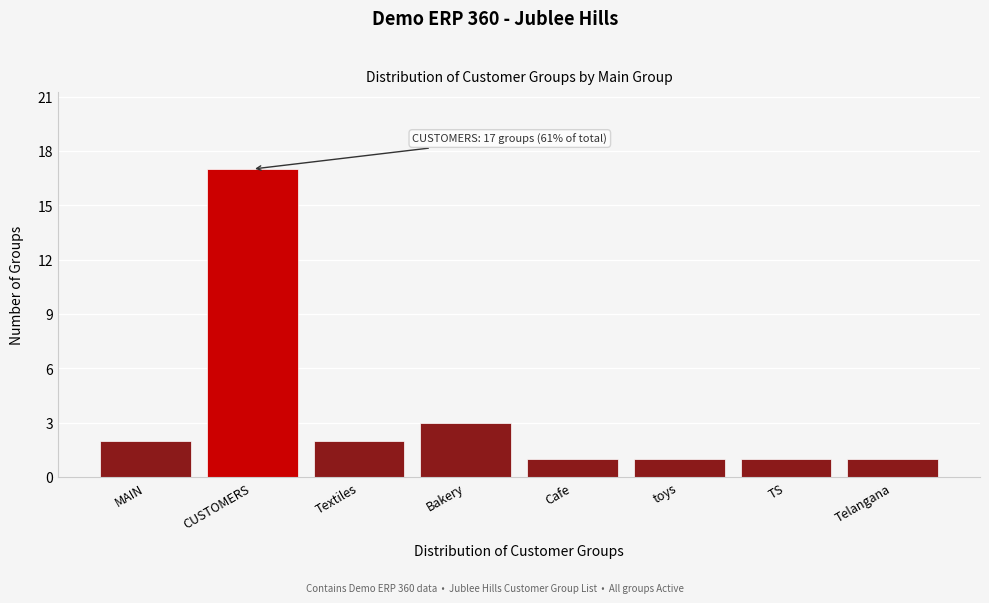

Reading left to right, transcribe all the data shown in this chart.

MAIN=2	CUSTOMERS=17	Textiles=2	Bakery=3	Cafe=1	toys=1	TS=1	Telangana=1